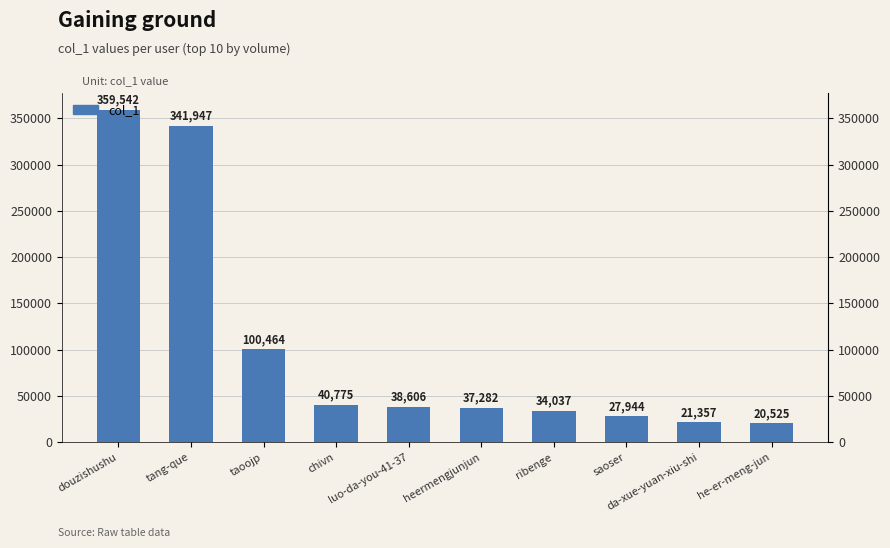

What is the label of the 10th bar from the right?

douzishushu